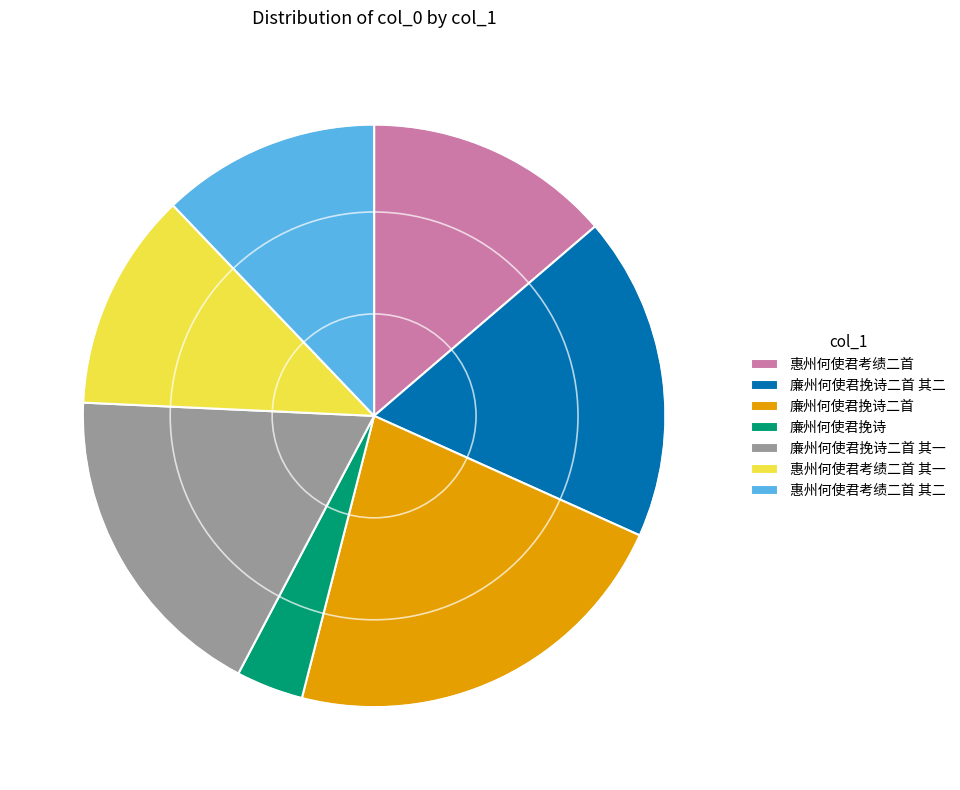

Is it true that 惠州何使君考绩二首 其一 is 24% of the pie?

False